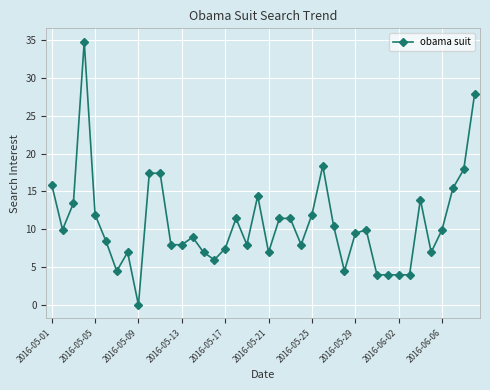

How many categories are shown in the chart?

40